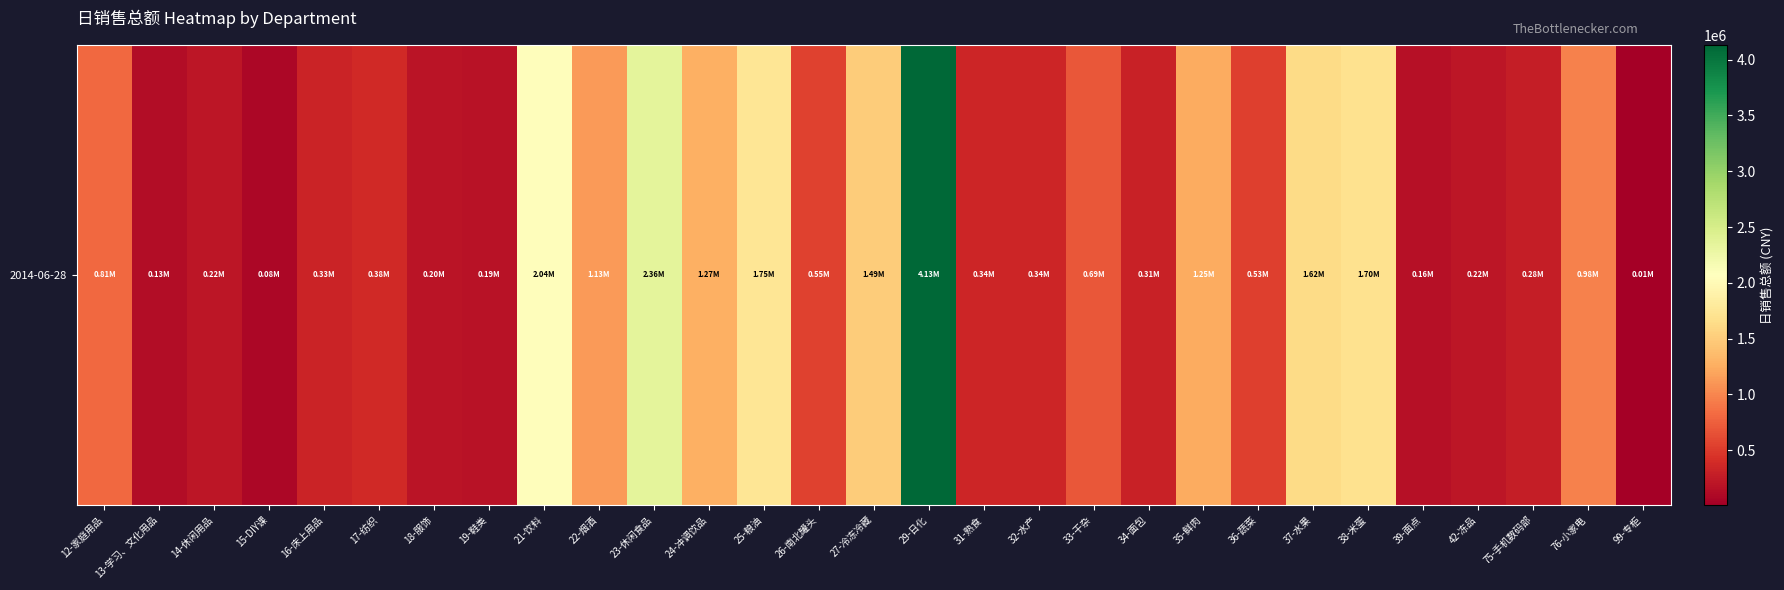

At which category does the chart reach its peak across all series?

29-日化